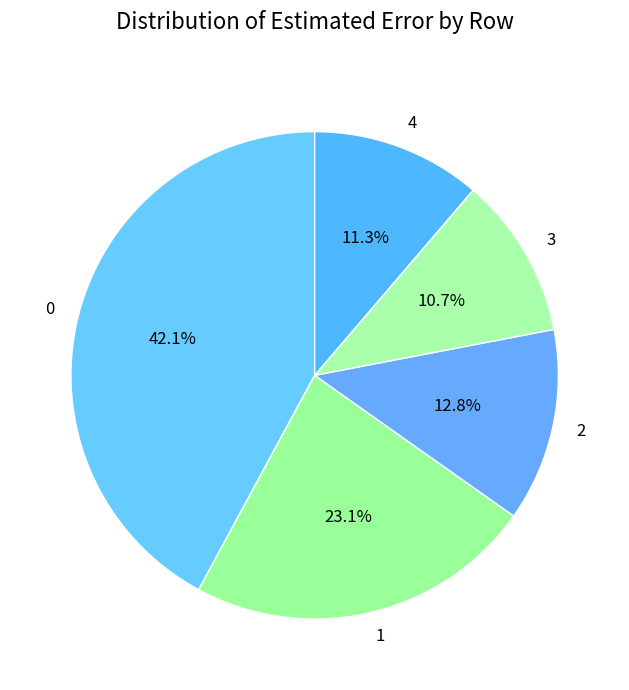

How many segments does this pie chart have?

5